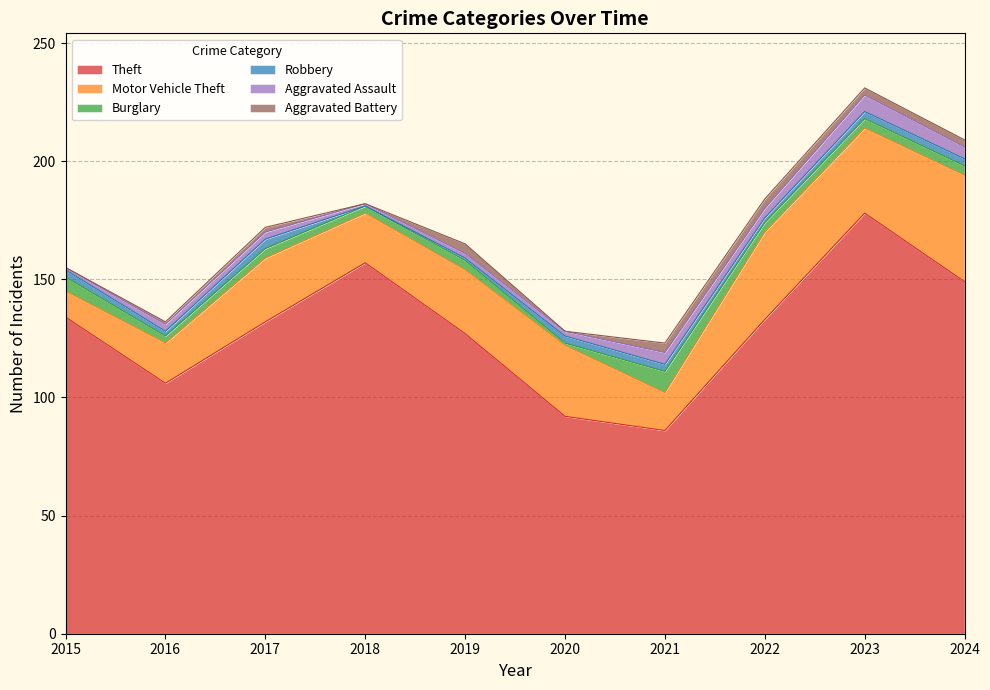

What are all the series names shown in the legend?

Theft, Motor Vehicle Theft, Burglary, Robbery, Aggravated Assault, Aggravated Battery